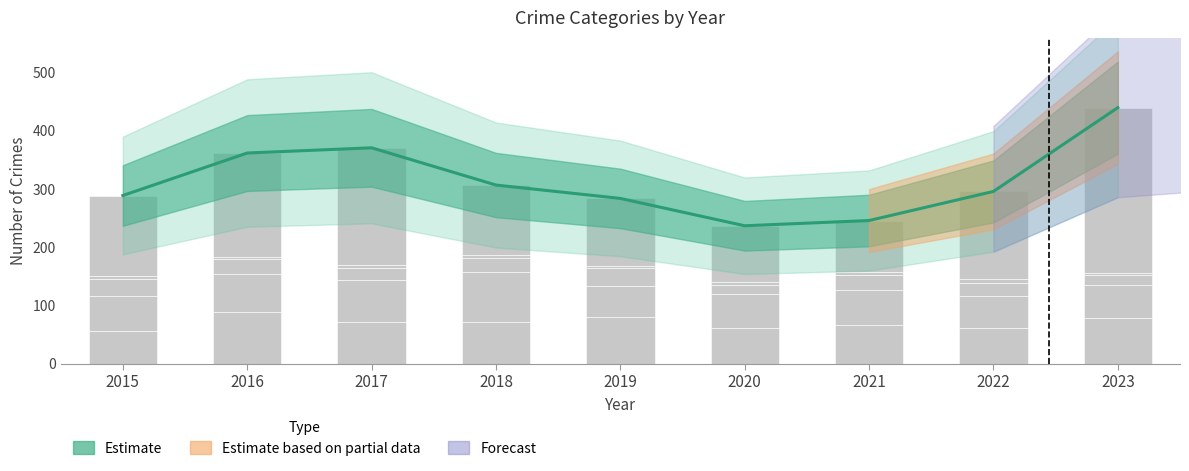

What is the minimum value shown in the chart?

56